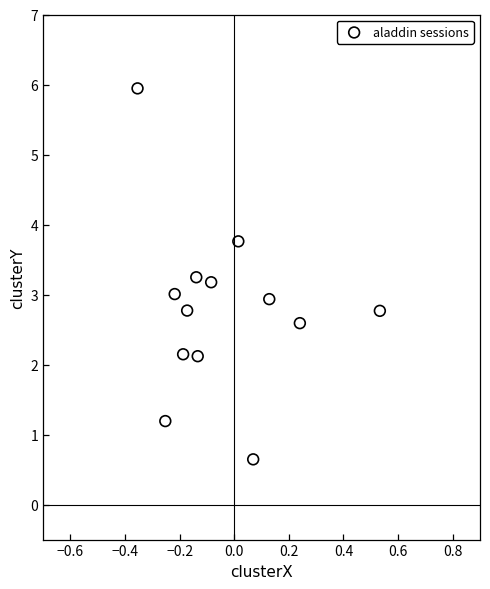

What is the range of Y values (max minus min)?

5.3